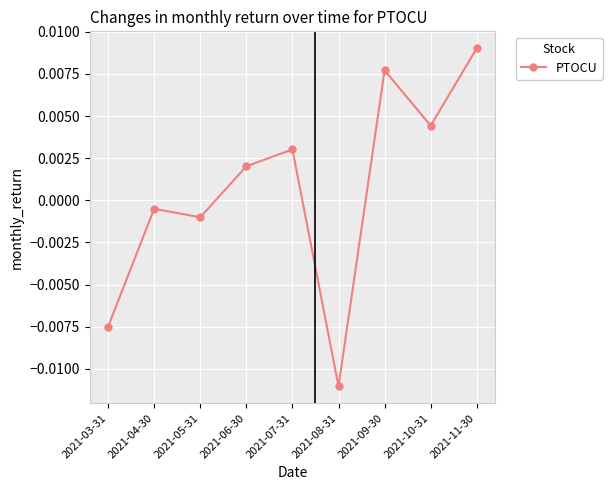

At which label is the value closest to 0?

2021-04-30